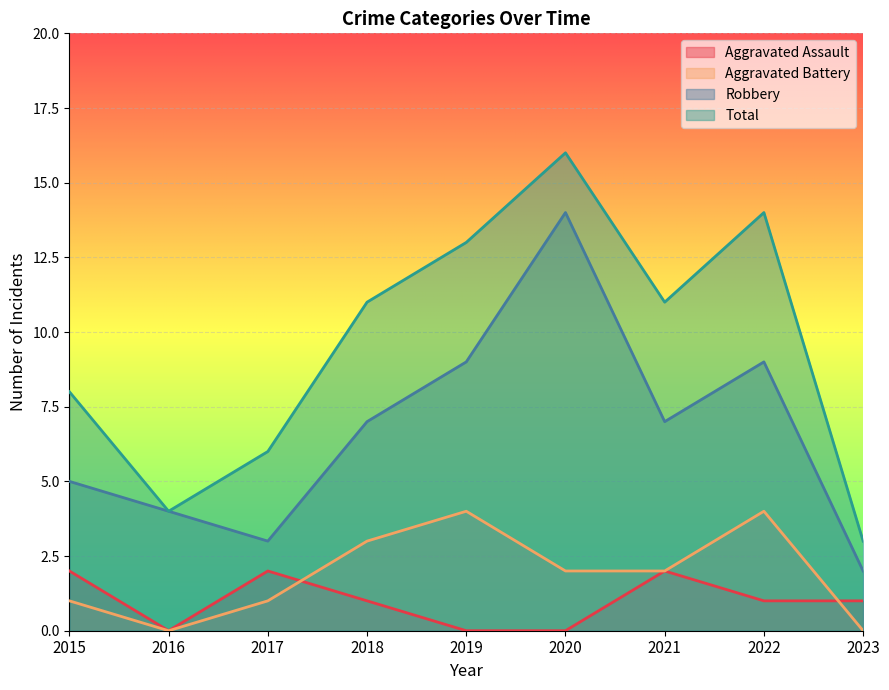

At 2019, list the series in order from largest to smallest.

Total, Robbery, Aggravated Battery, Aggravated Assault